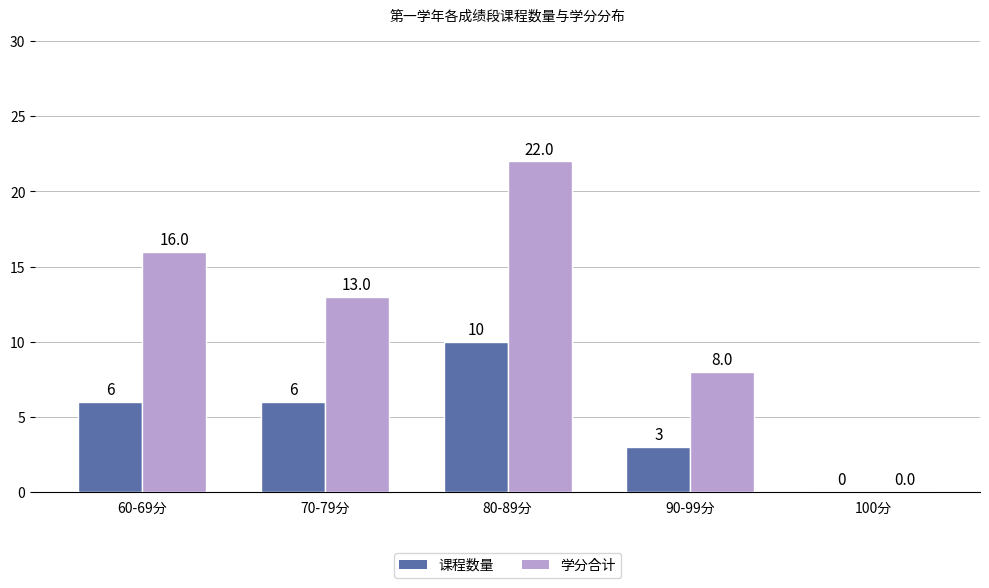

Between 70-79分 and 100分, which series saw the biggest shift?

学分合计